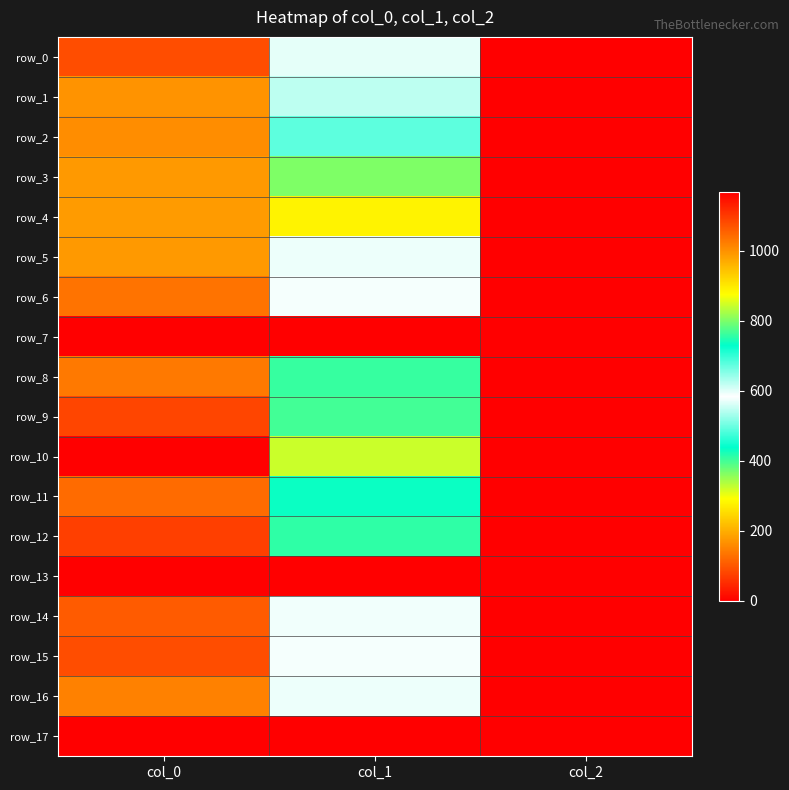

What is the difference between the highest and lowest values at col_0?

1166.7